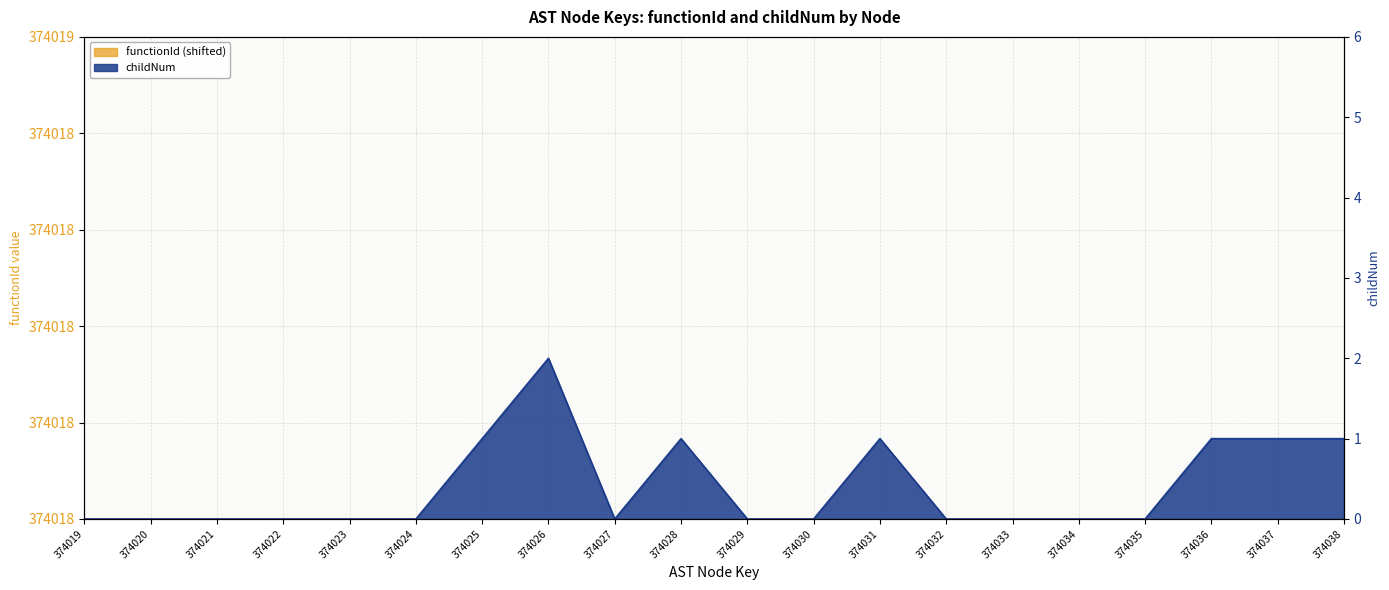

How many positive values are there?

7